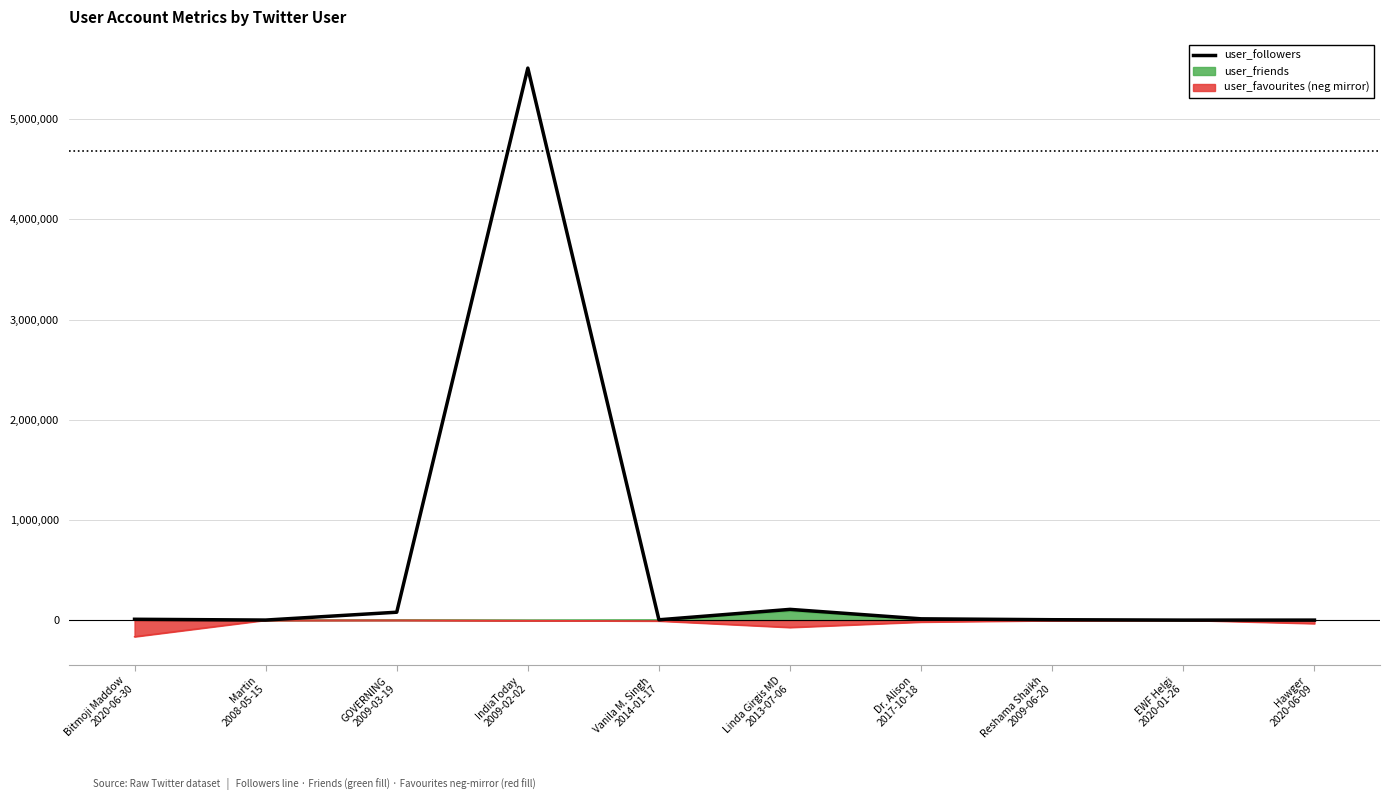

At which label does the data first exceed 8465?

GOVERNING
2009-03-19